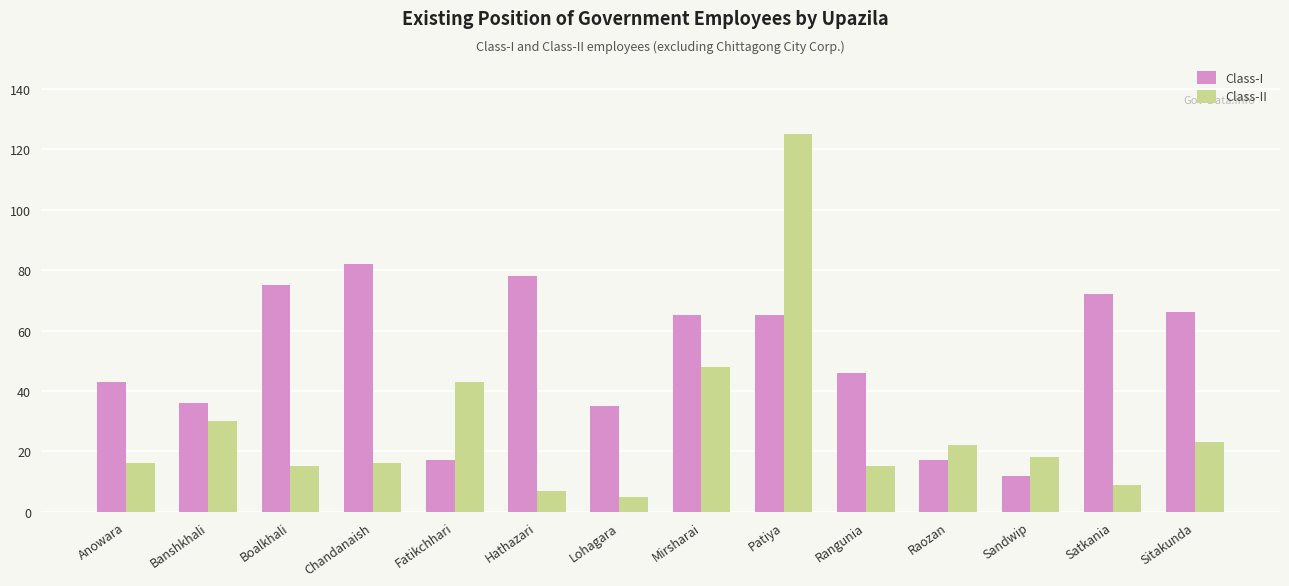

What is the difference between the Class-II values at Mirsharai and Chandanaish?

32